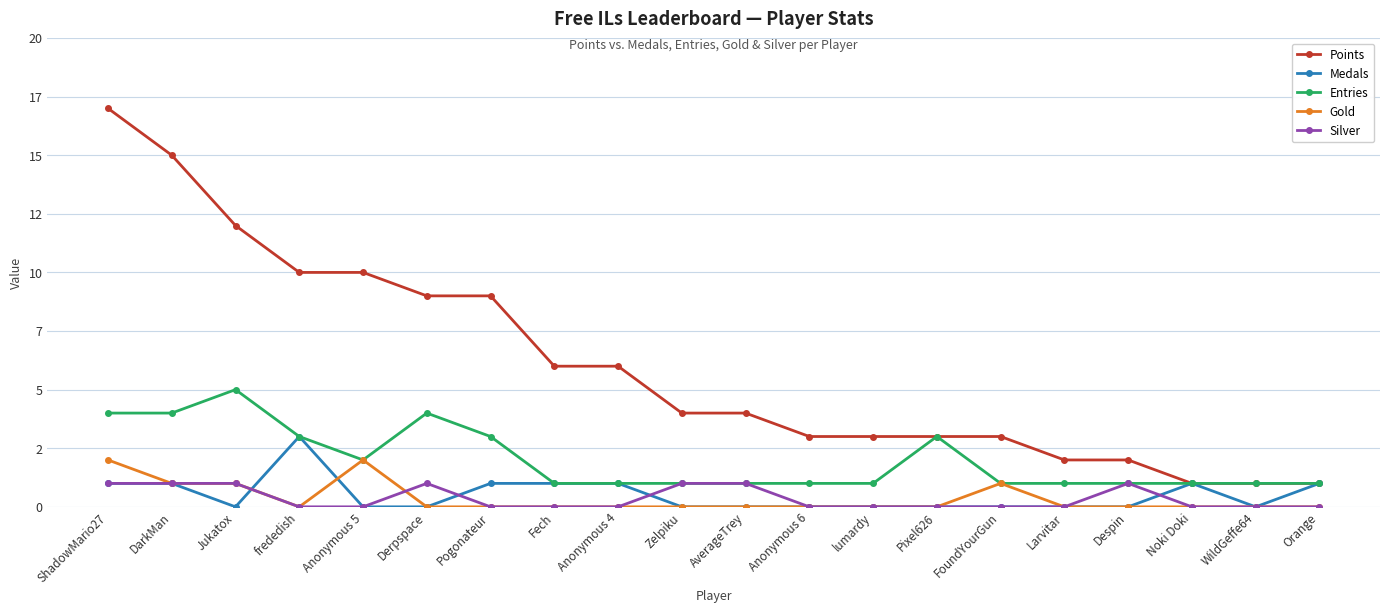

Reading left to right, extract all data points from this chart.

Points: 17	15	12	10	10	9	9	6	6	4	4	3	3	3	3	2	2	1	1	1
Medals: 1	1	0	3	0	0	1	1	1	0	0	0	0	0	0	0	0	1	0	1
Entries: 4	4	5	3	2	4	3	1	1	1	1	1	1	3	1	1	1	1	1	1
Gold: 2	1	1	0	2	0	0	0	0	0	0	0	0	0	1	0	0	0	0	0
Silver: 1	1	1	0	0	1	0	0	0	1	1	0	0	0	0	0	1	0	0	0